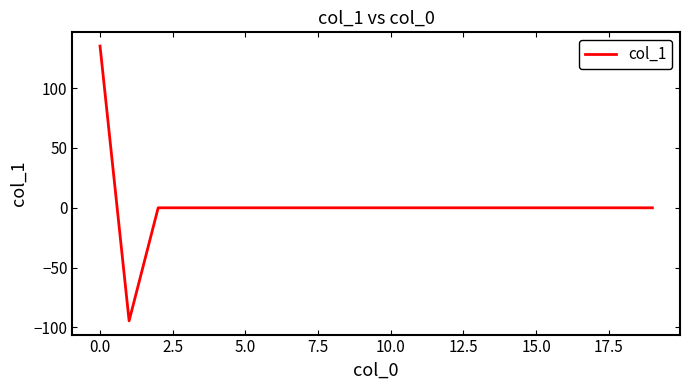

What is the difference between the maximum and minimum values?

229.7